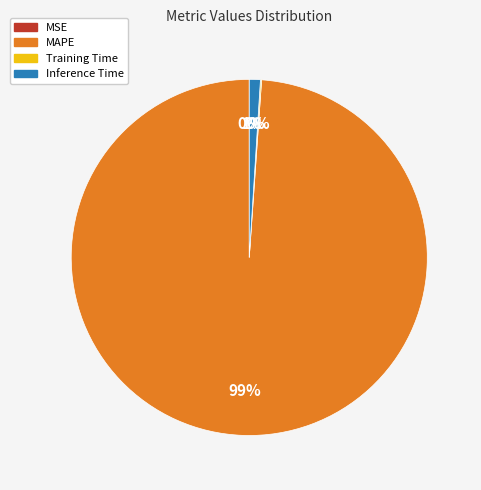

Is it true that MAPE is 99% of the pie?

True